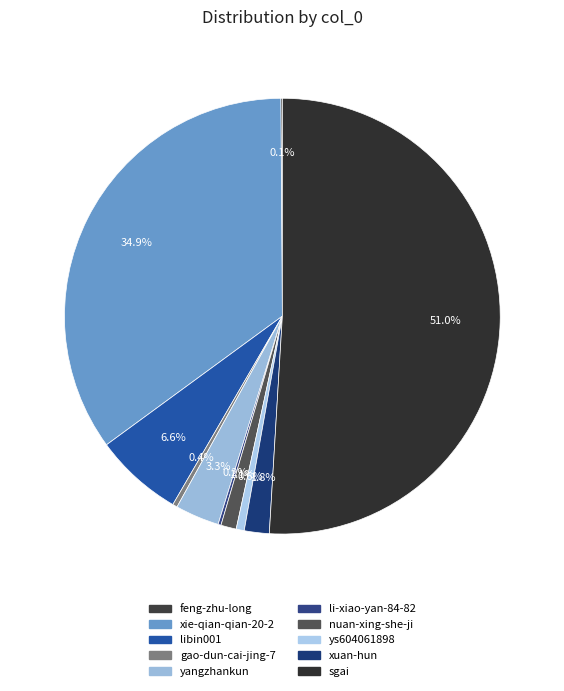

To the nearest percent, what portion does yangzhankun represent?

3%